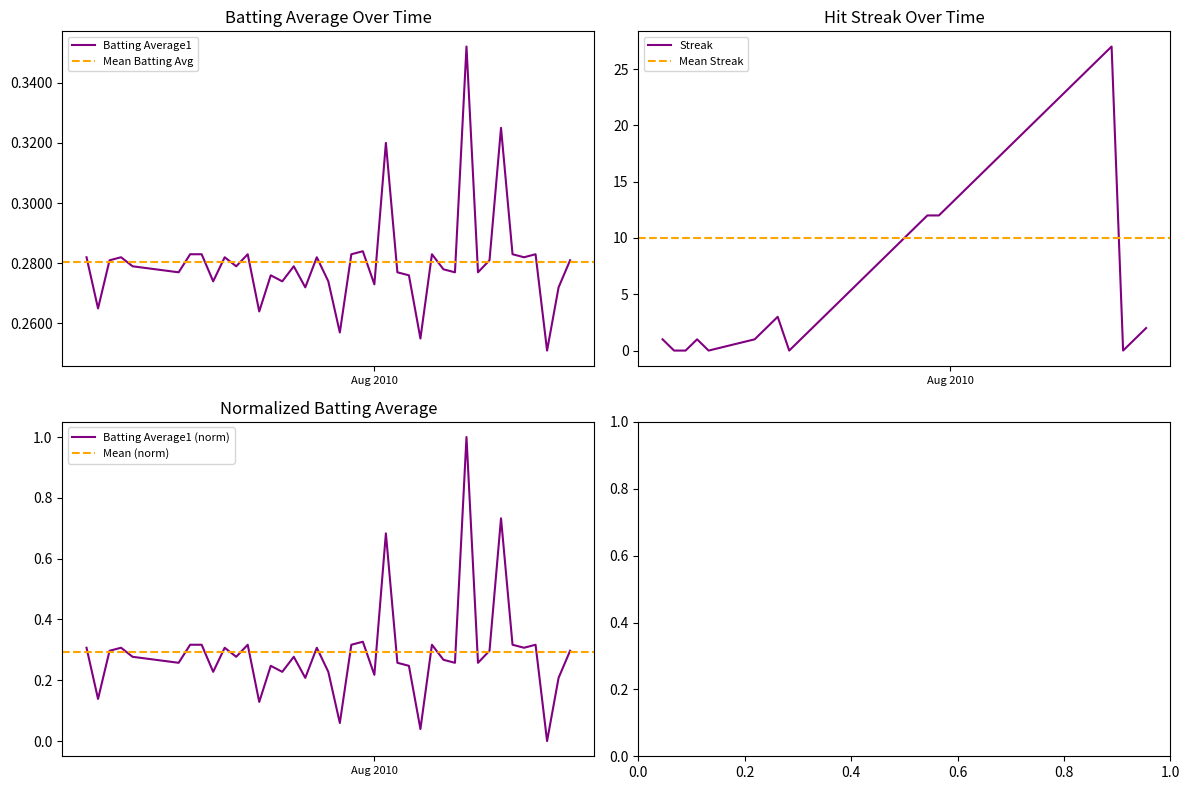

What is the label of the 22nd point from the left?

2010-07-31